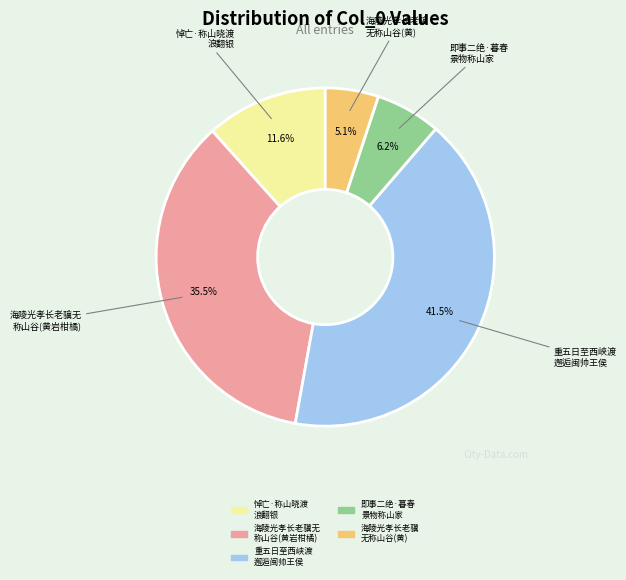

Does any single category account for the majority?

No